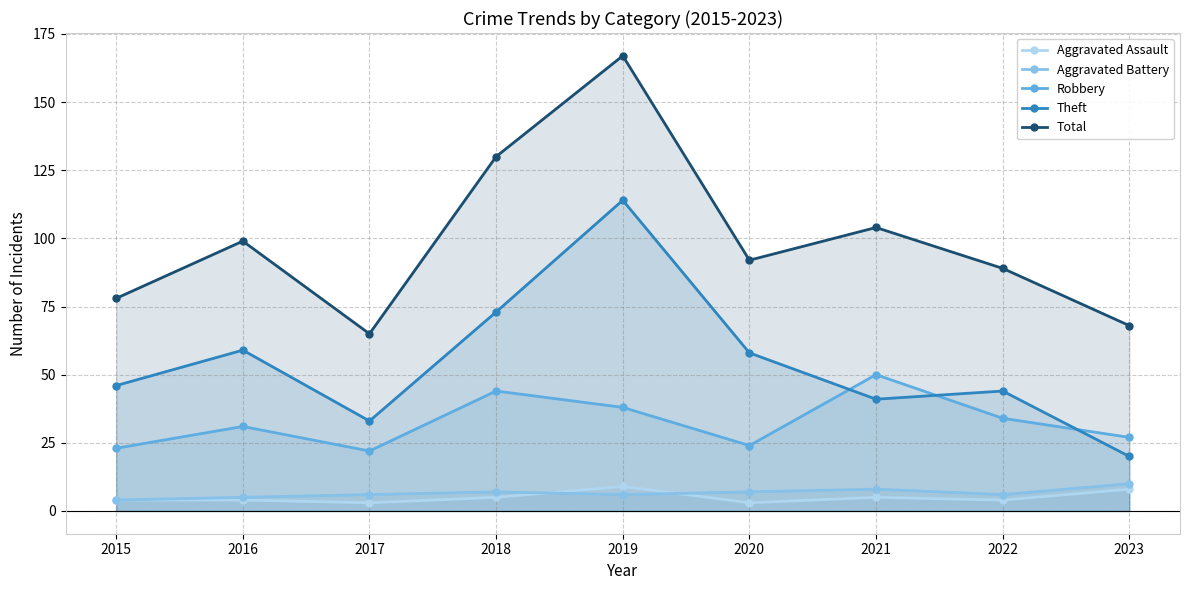

Count the number of data series in this chart.

5